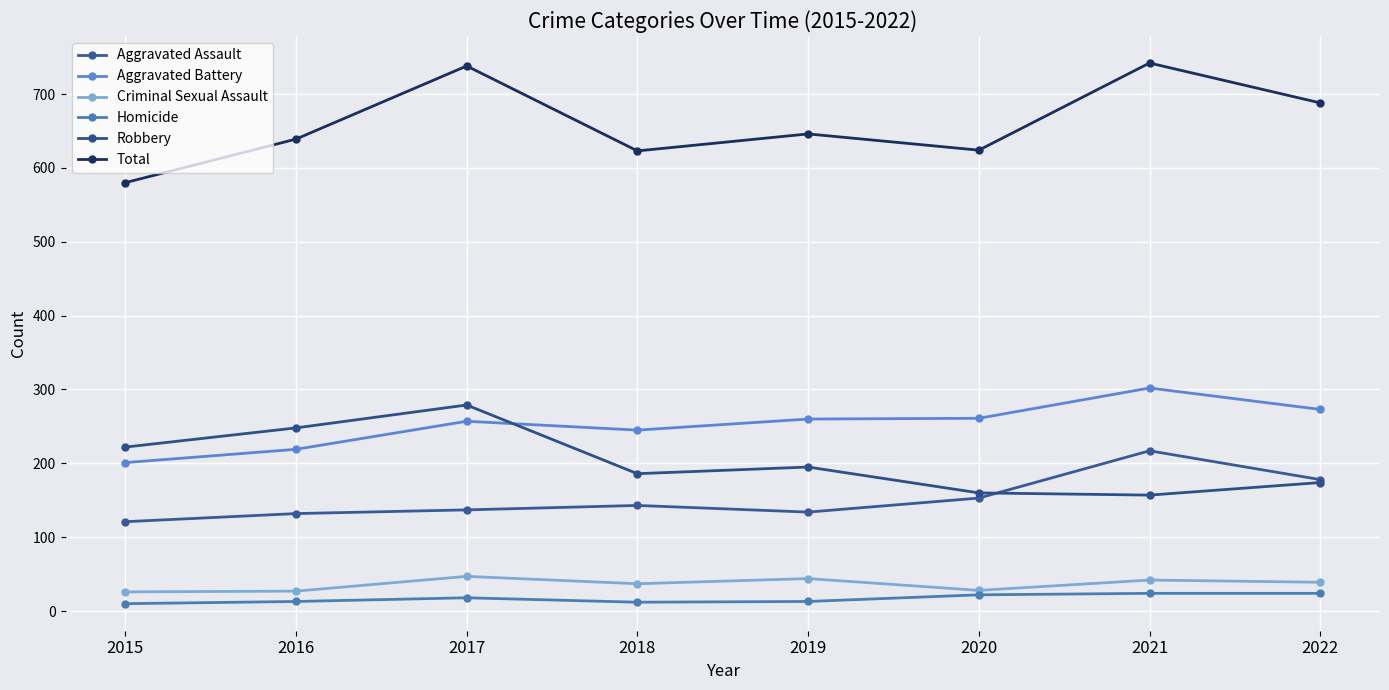

True or false: Aggravated Battery and Criminal Sexual Assault intersect in this chart.

False